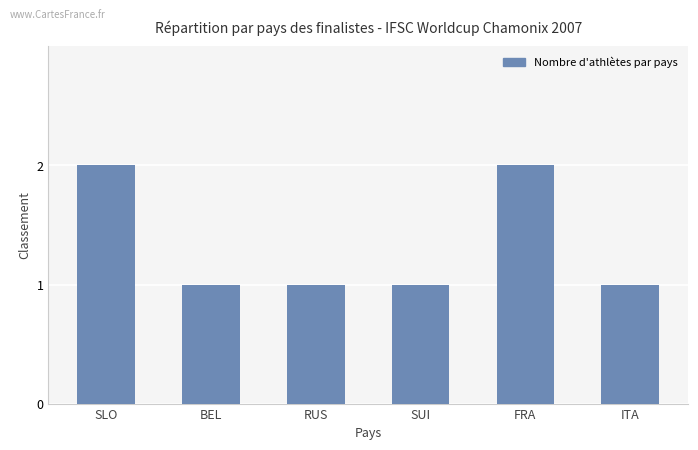

The chart shows a value of 2 at SLO. True or false?

True